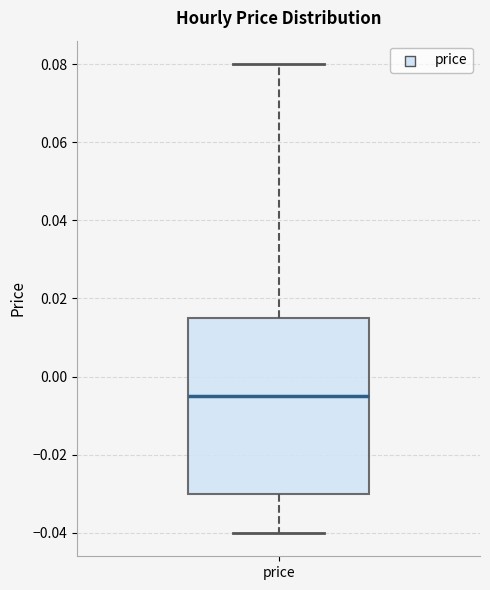

Transcribe this box plot: give where the median line is, the range the box spans, and where the two whiskers end, as read against the y-axis. The values are not printed on the chart, so give them approximately, as read against the axis.

median -0.004, box -0.030 to 0.016, whiskers -0.040 to 0.080